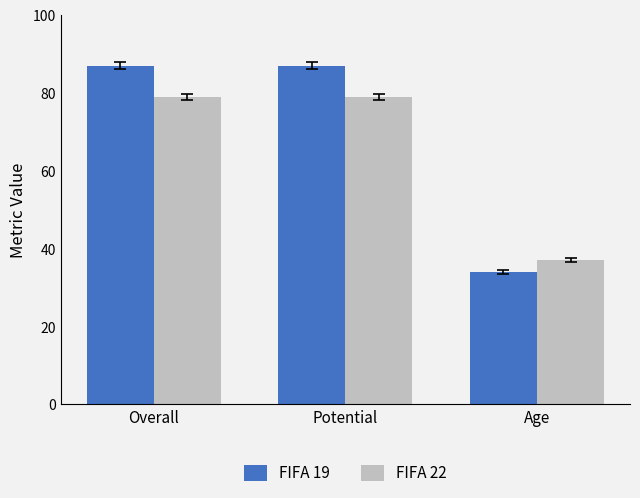

At Age, list the series in order from smallest to largest.

FIFA 19, FIFA 22